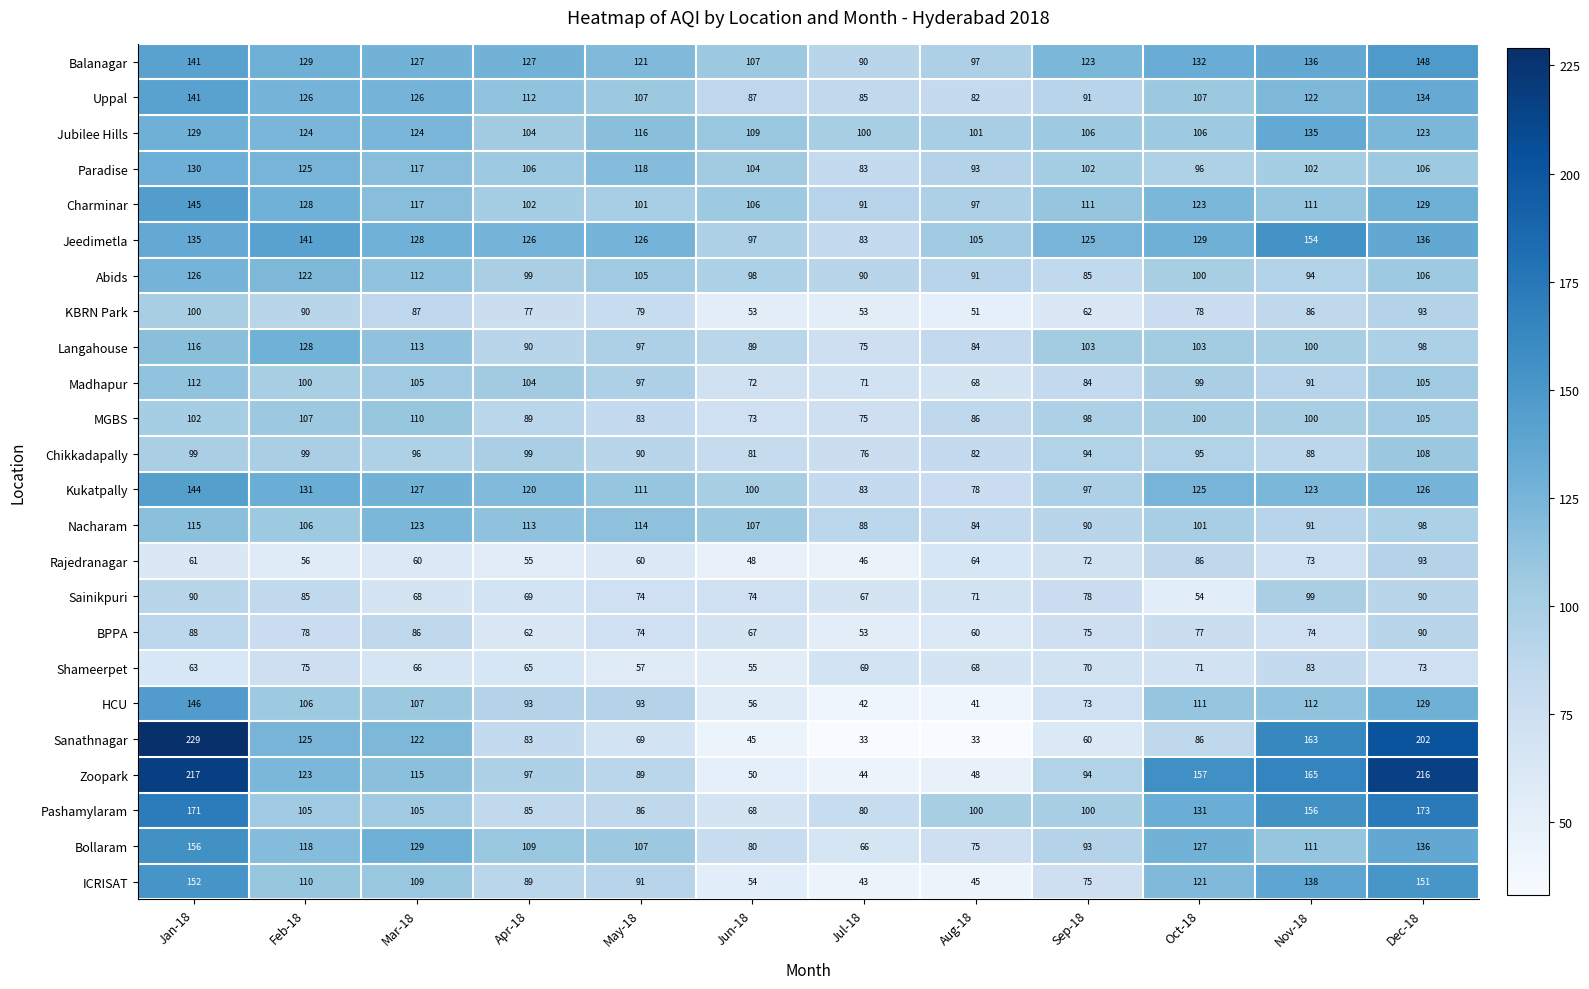

Between May-18 and Sep-18, which series saw the biggest shift?

Nacharam